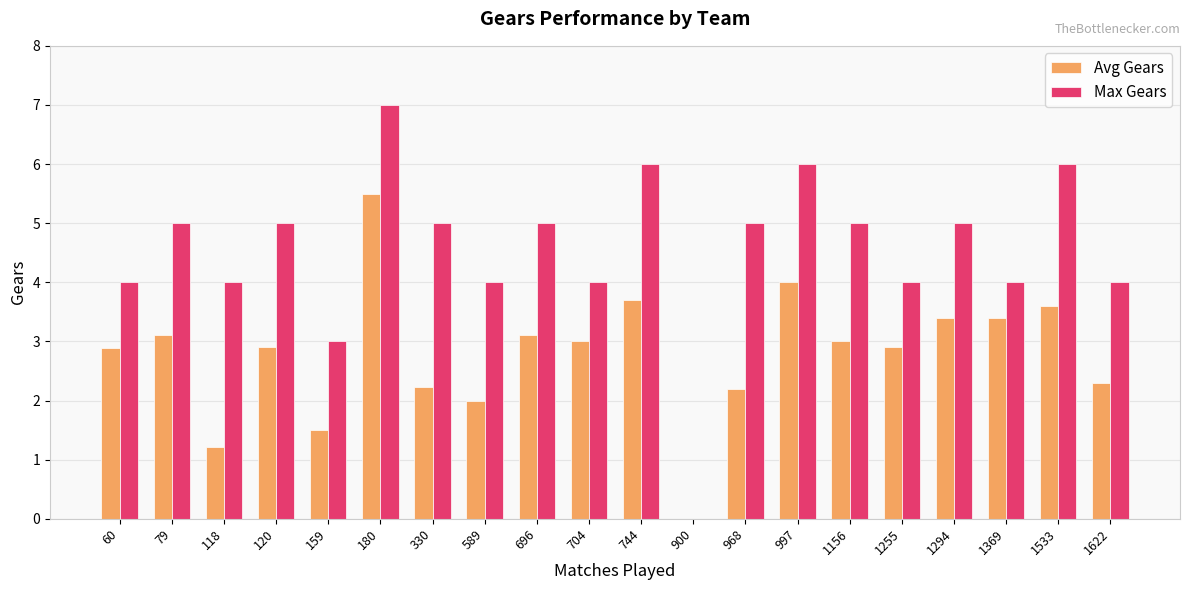

At which category is the sum across all series the highest?

180